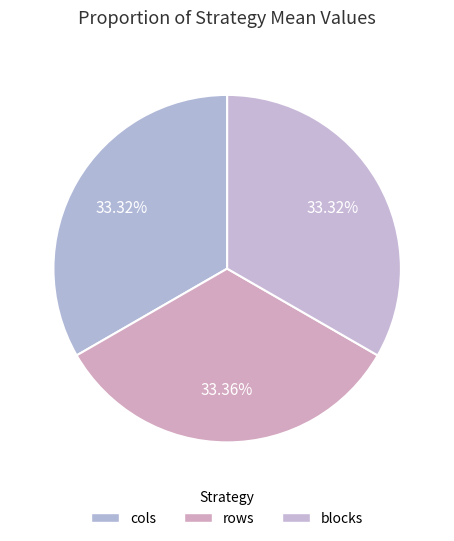

What percentage do cols and blocks together represent?

66.6%